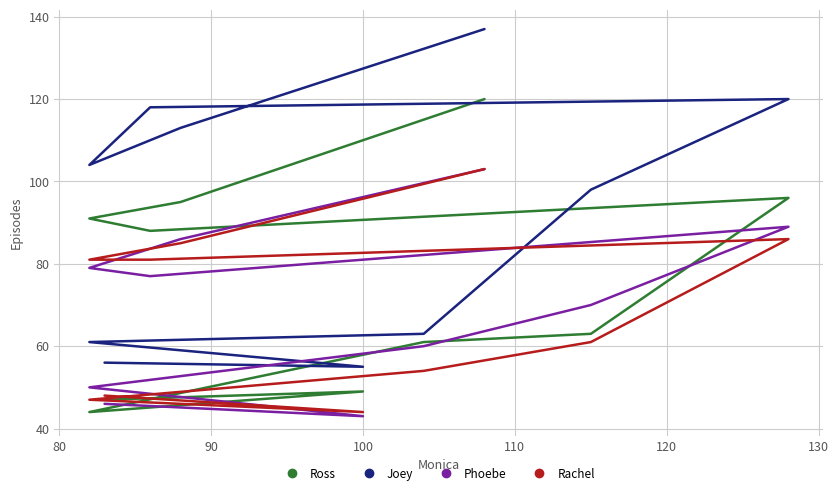

Reading left to right, list all the values displayed in this chart.

Ross: 120	95	91	88	96	63	61	44	49	47
Joey: 137	113	104	118	120	98	63	61	55	56
Phoebe: 103	86	79	77	89	70	60	50	43	46
Rachel: 103	85	81	81	86	61	54	47	44	48